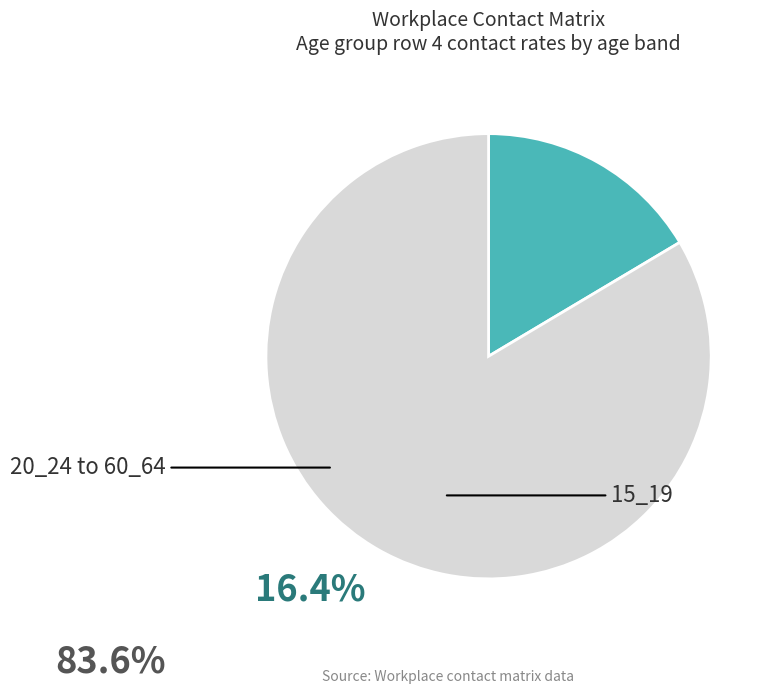

Is there a majority slice in this chart?

Yes